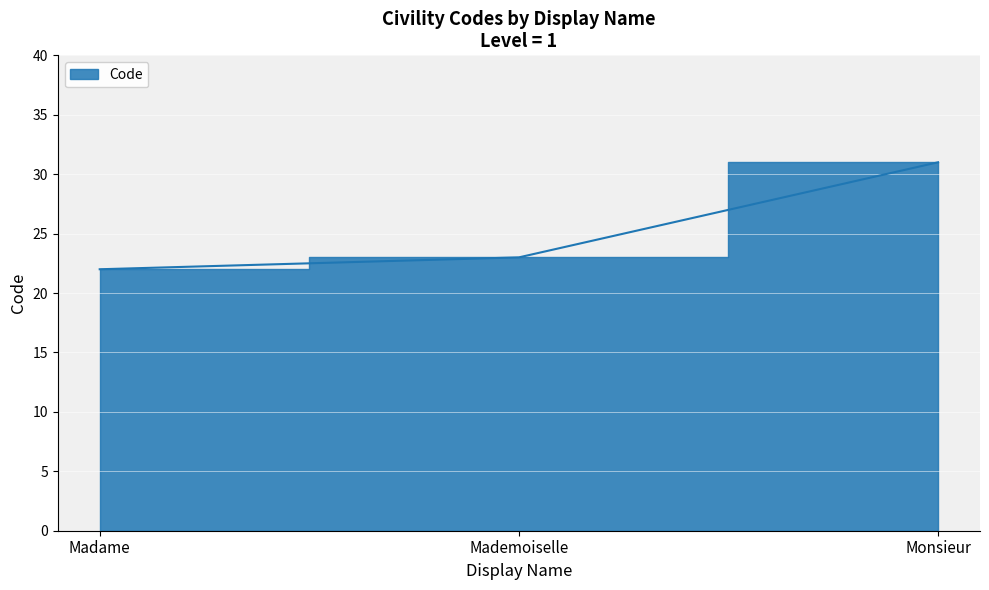

What is the change in value from Madame to Mademoiselle?

+1